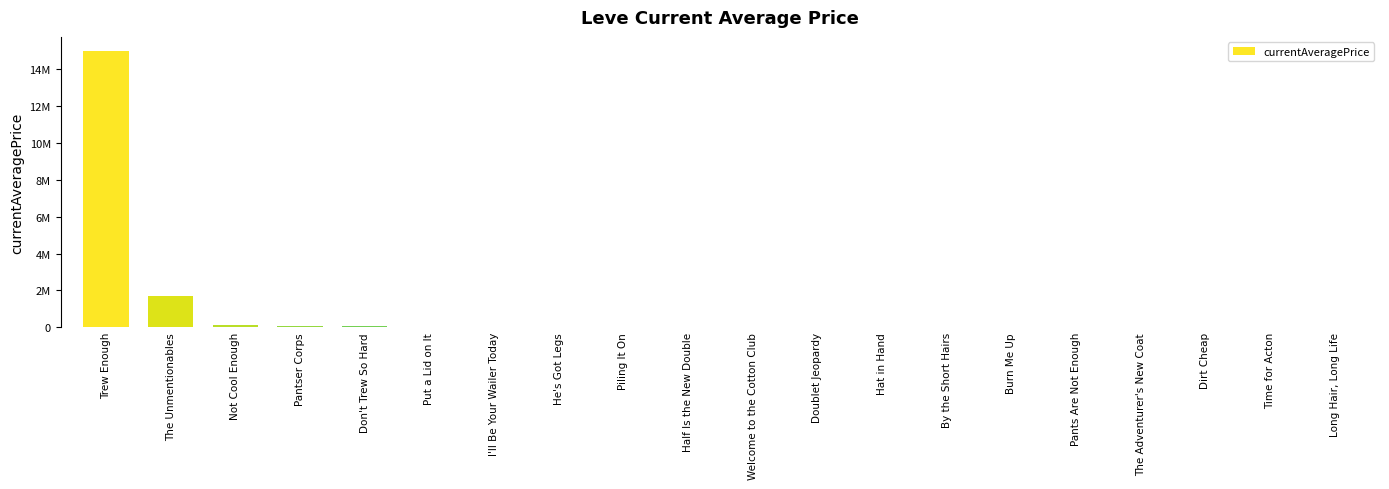

What is the label of the 10th bar from the left?

Half Is the New Double